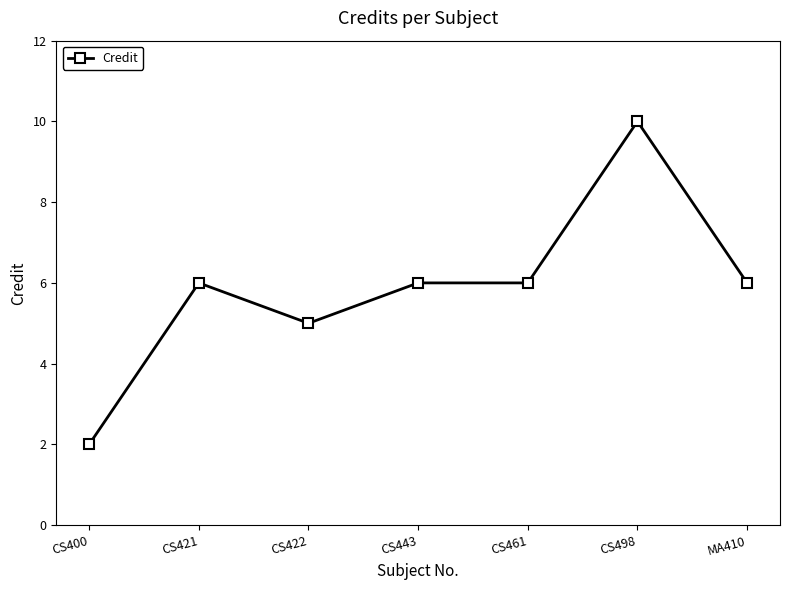

What position from the left is MA410?

7